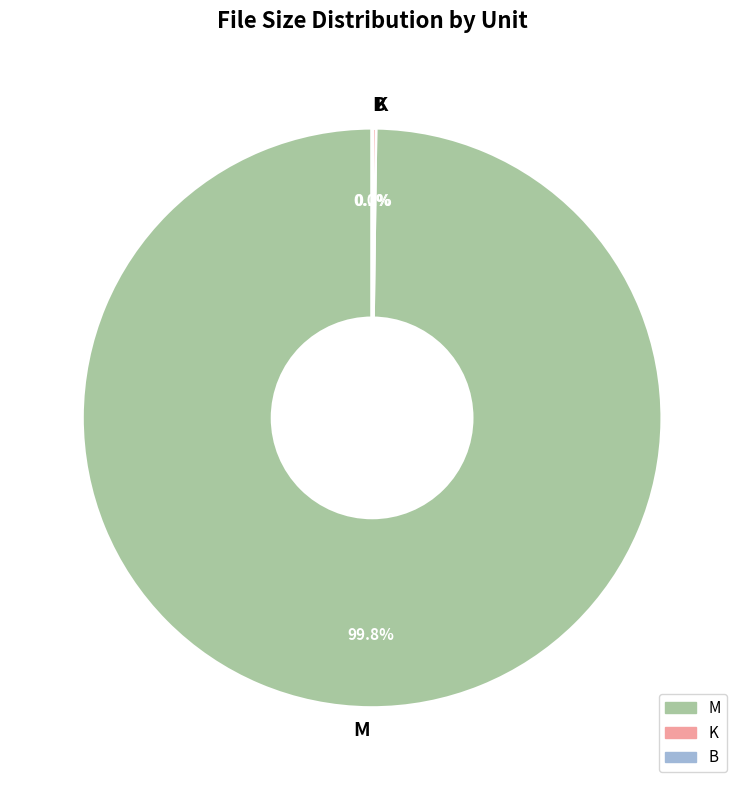

Which category accounts for the majority?

M